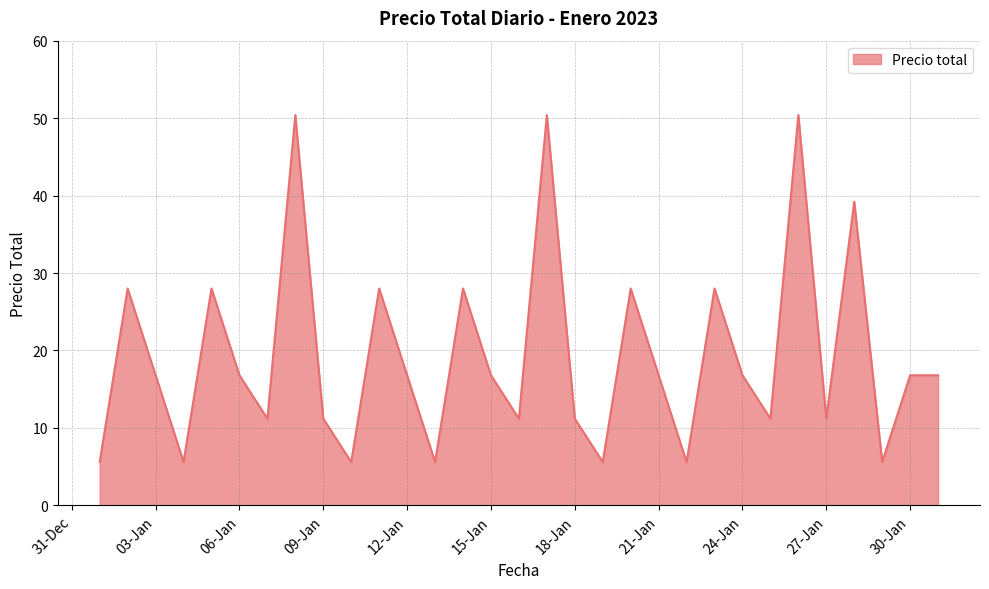

What is the smallest value displayed?

5.6